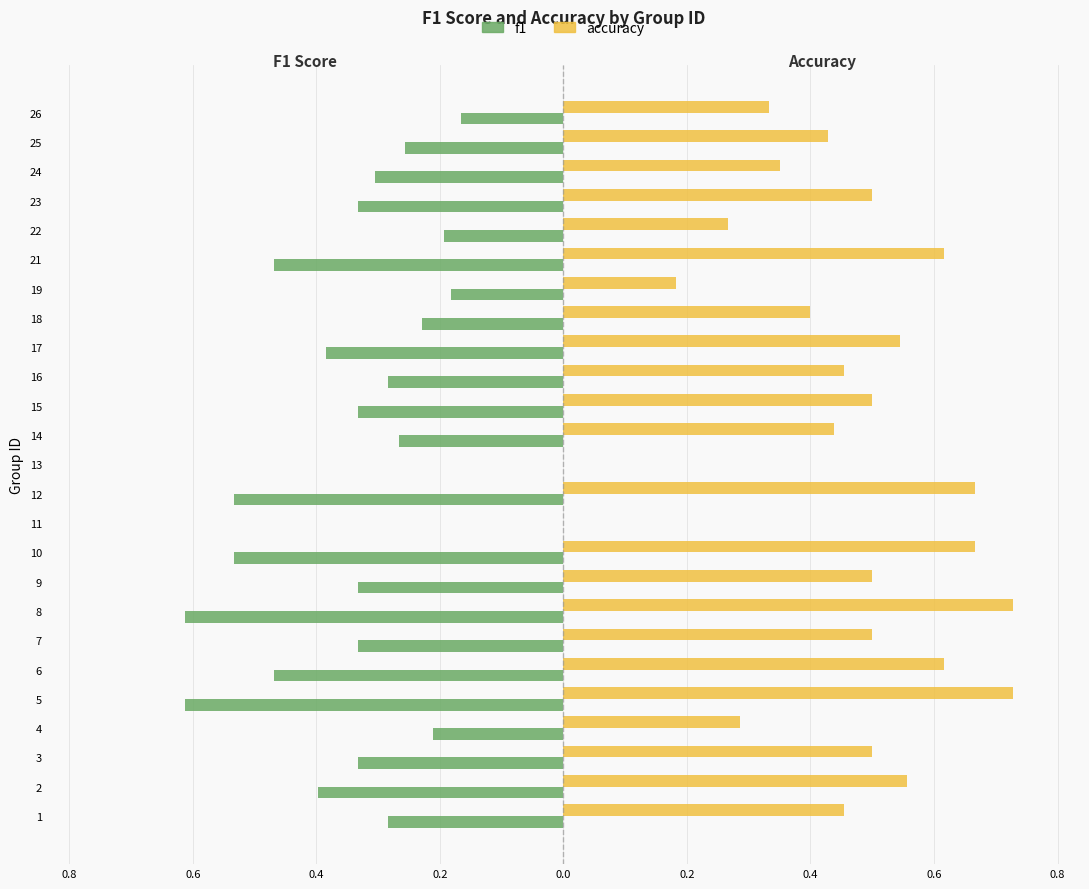

Reading left to right, transcribe all the data shown in this chart.

f1: -0.3	-0.4	-0.3	-0.2	-0.6	-0.5	-0.3	-0.6	-0.3	-0.5	0.0	-0.5	0.0	-0.3	-0.3	-0.3	-0.4	-0.2	-0.2	-0.5	-0.2	-0.3	-0.3	-0.3	-0.2
accuracy: 0.5	0.6	0.5	0.3	0.7	0.6	0.5	0.7	0.5	0.7	0.0	0.7	0.0	0.4	0.5	0.5	0.5	0.4	0.2	0.6	0.3	0.5	0.3	0.4	0.3